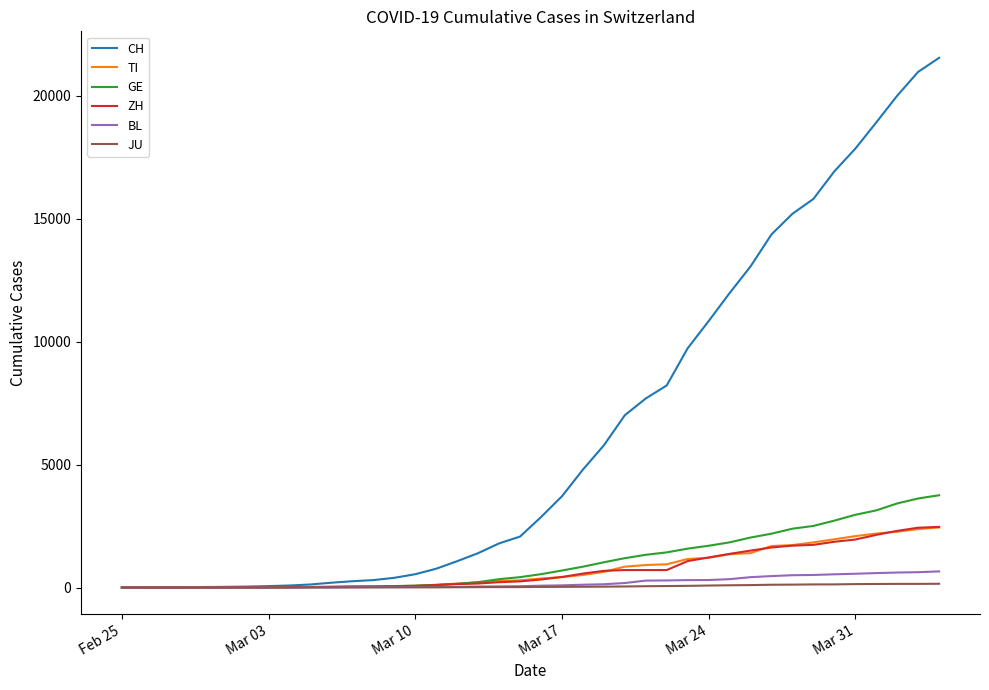

Which series has the largest total across all categories?

CH